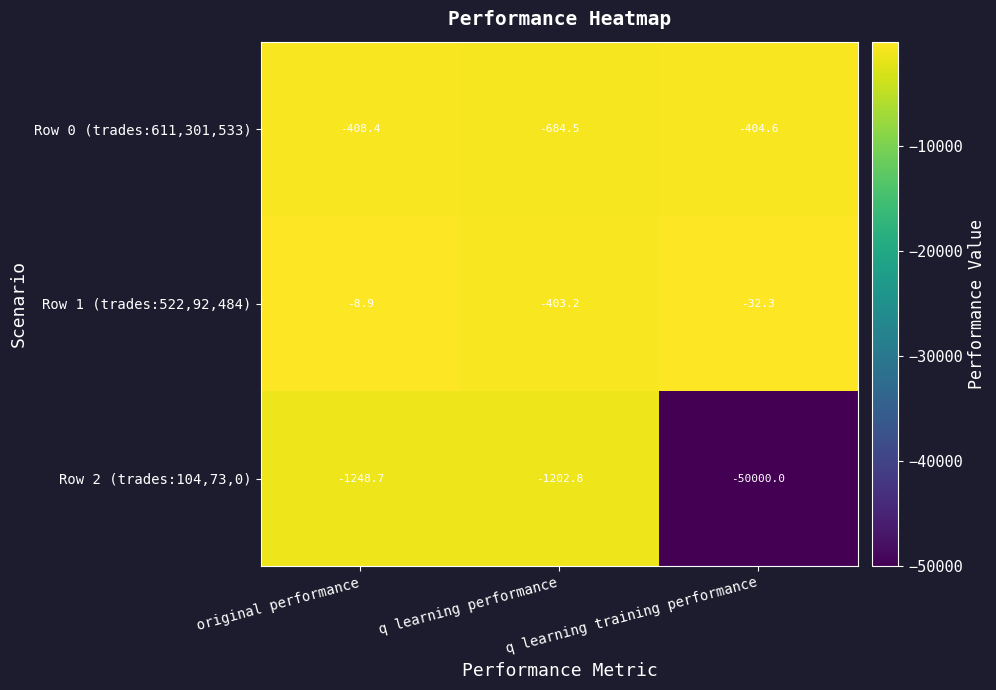

Between original performance and q learning performance, which series saw the biggest shift?

Row 1 (trades:522,92,484)